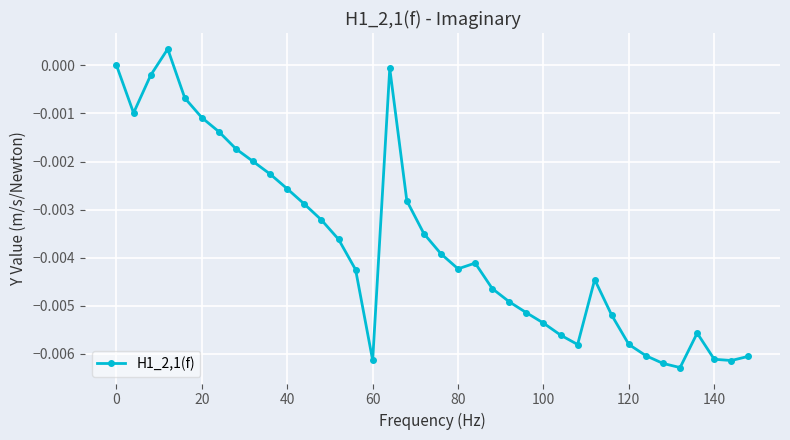

How many points are higher than both their immediate neighbors (excluding endpoints)?

5